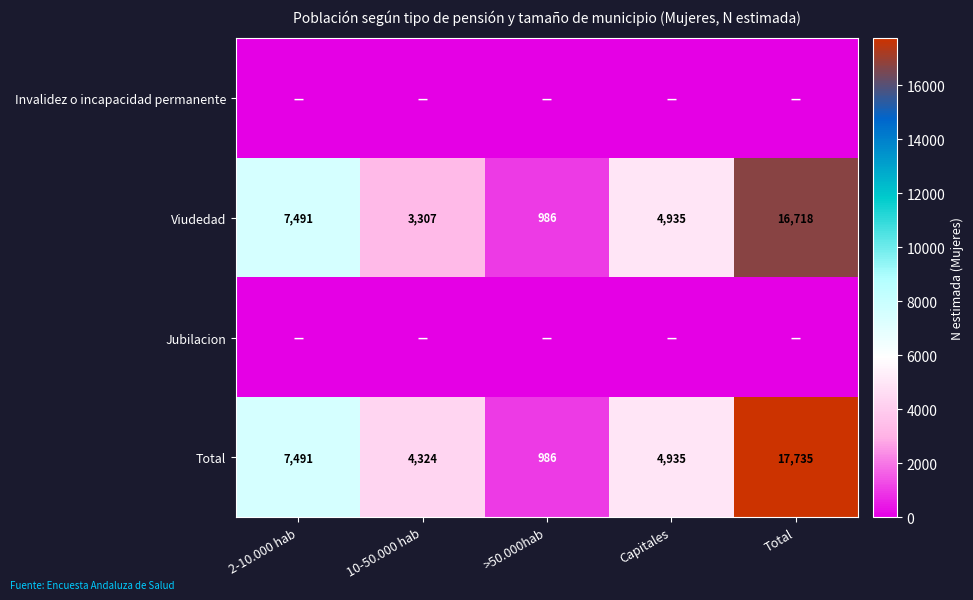

Between Total and >50.000hab, which is larger?

Total